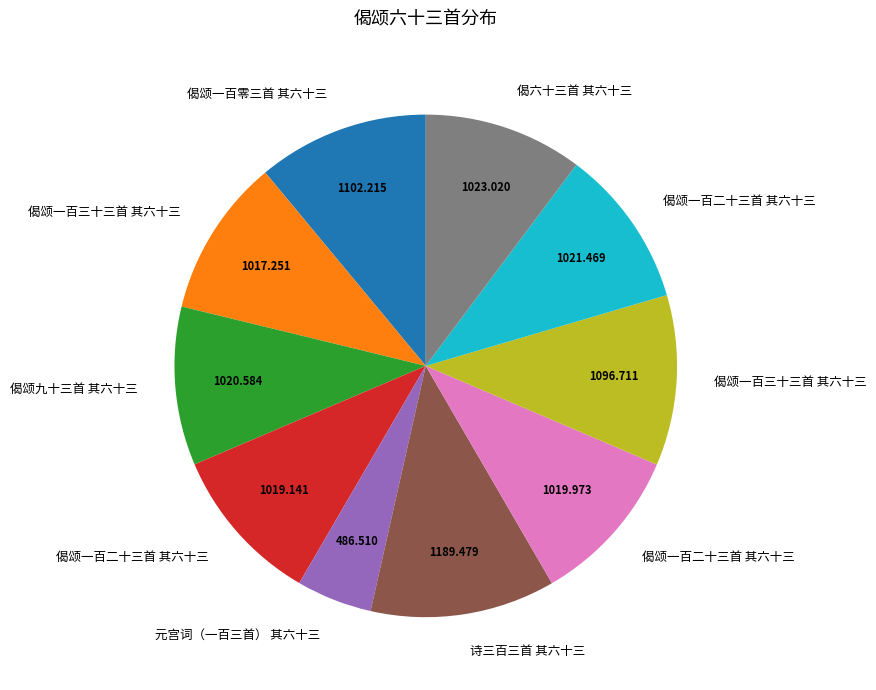

Is there any slice that represents more than half of the pie?

No